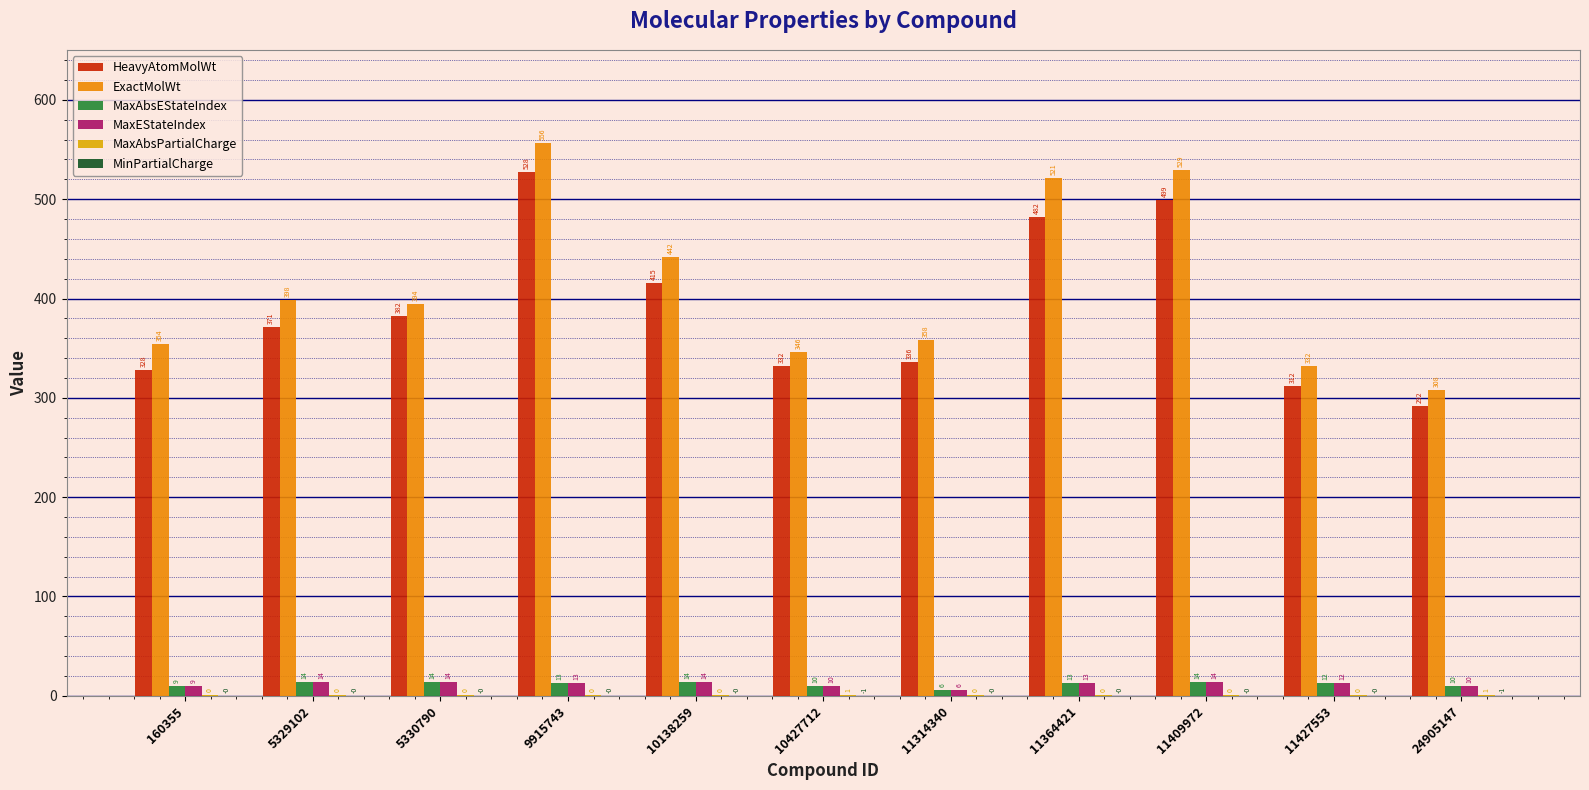

Reading left to right, what are all the values shown in this chart?

HeavyAtomMolWt: 160355=328.2	5329102=371.3	5330790=382.3	9915743=527.8	10138259=415.3	10427712=332.2	11314340=336.3	11364421=482.4	11409972=499.3	11427553=312.2	24905147=292.2
ExactMolWt: 160355=354.2	5329102=398.2	5330790=394.1	9915743=556.2	10138259=442.2	10427712=346.1	11314340=358.2	11364421=521.3	11409972=529.2	11427553=332.2	24905147=308.1
MaxAbsEStateIndex: 160355=9.5	5329102=13.7	5330790=13.8	9915743=12.6	10138259=13.7	10427712=9.8	11314340=6.2	11364421=13.1	11409972=13.8	11427553=12.5	24905147=9.6
MaxEStateIndex: 160355=9.5	5329102=13.7	5330790=13.8	9915743=12.6	10138259=13.7	10427712=9.8	11314340=6.2	11364421=13.1	11409972=13.8	11427553=12.5	24905147=9.6
MaxAbsPartialCharge: 160355=0.4	5329102=0.4	5330790=0.4	9915743=0.5	10138259=0.4	10427712=0.5	11314340=0.5	11364421=0.5	11409972=0.4	11427553=0.3	24905147=0.5
MinPartialCharge: 160355=-0.4	5329102=-0.4	5330790=-0.4	9915743=-0.5	10138259=-0.4	10427712=-0.5	11314340=-0.5	11364421=-0.5	11409972=-0.4	11427553=-0.3	24905147=-0.5